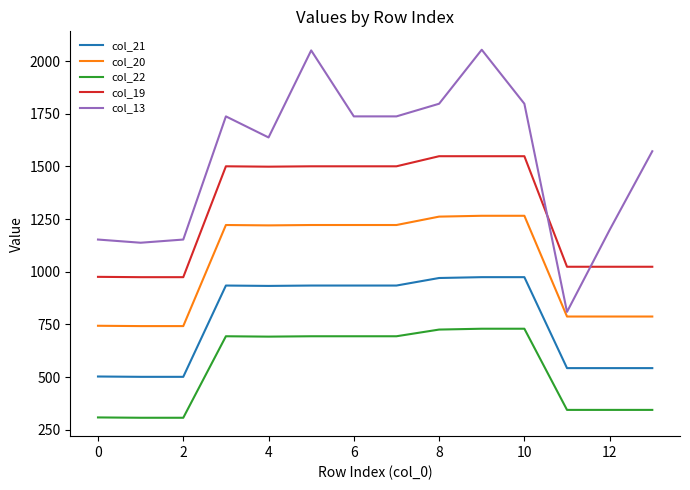

List the series in order of their peak value, lowest first.

col_22, col_21, col_20, col_19, col_13